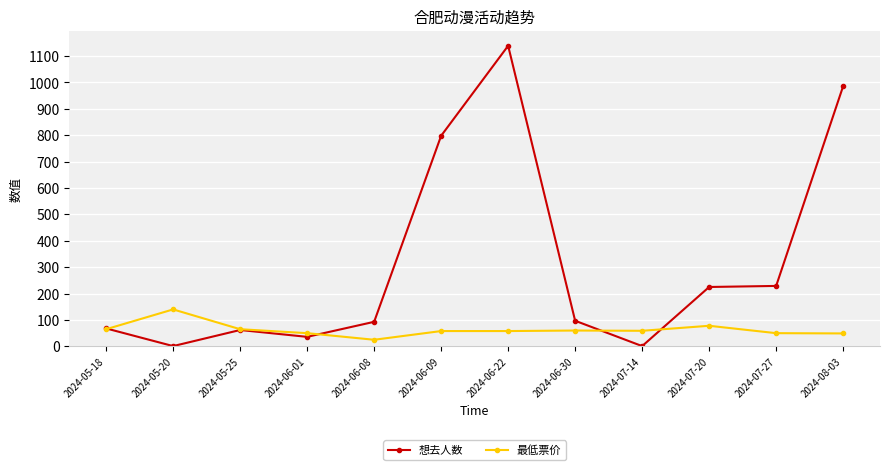

At which category is the sum across all series the highest?

2024-06-22